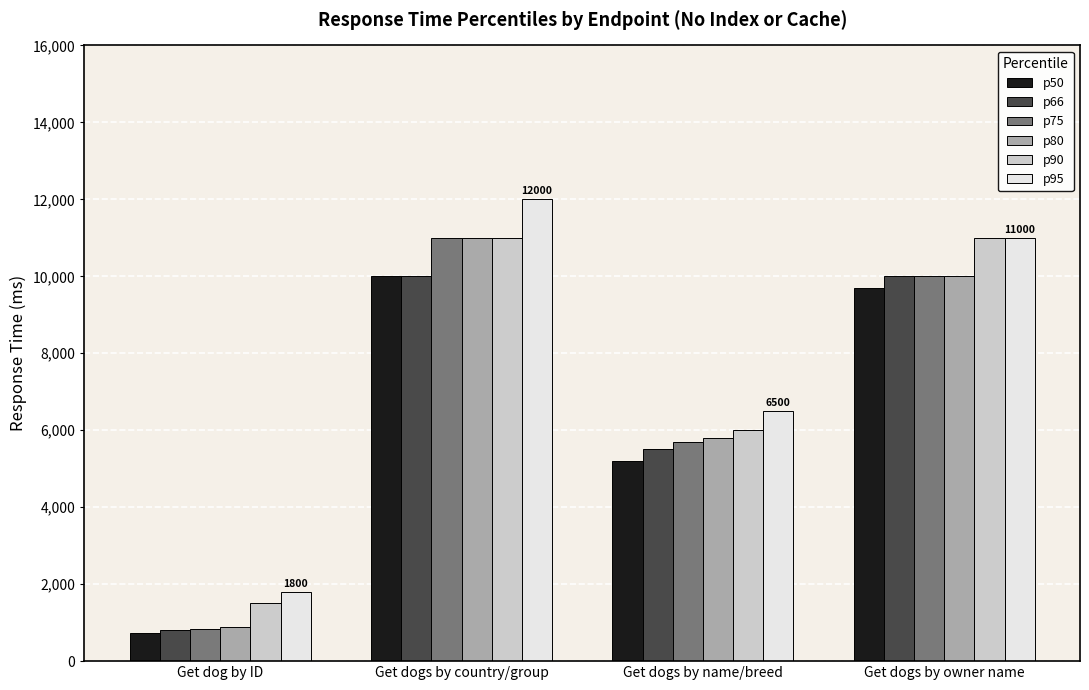

Reading left to right, extract all data points from this chart.

p50: Get dog by ID=740	Get dogs by country/group=10000	Get dogs by name/breed=5200	Get dogs by owner name=9700
p66: Get dog by ID=800	Get dogs by country/group=10000	Get dogs by name/breed=5500	Get dogs by owner name=10000
p75: Get dog by ID=840	Get dogs by country/group=11000	Get dogs by name/breed=5700	Get dogs by owner name=10000
p80: Get dog by ID=890	Get dogs by country/group=11000	Get dogs by name/breed=5800	Get dogs by owner name=10000
p90: Get dog by ID=1500	Get dogs by country/group=11000	Get dogs by name/breed=6000	Get dogs by owner name=11000
p95: Get dog by ID=1800	Get dogs by country/group=12000	Get dogs by name/breed=6500	Get dogs by owner name=11000